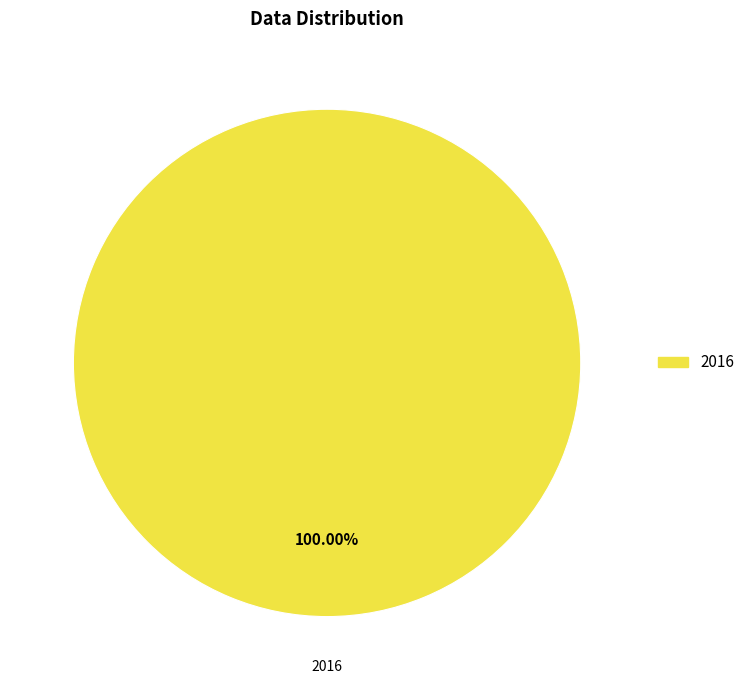

Is there any slice that represents more than half of the pie?

Yes